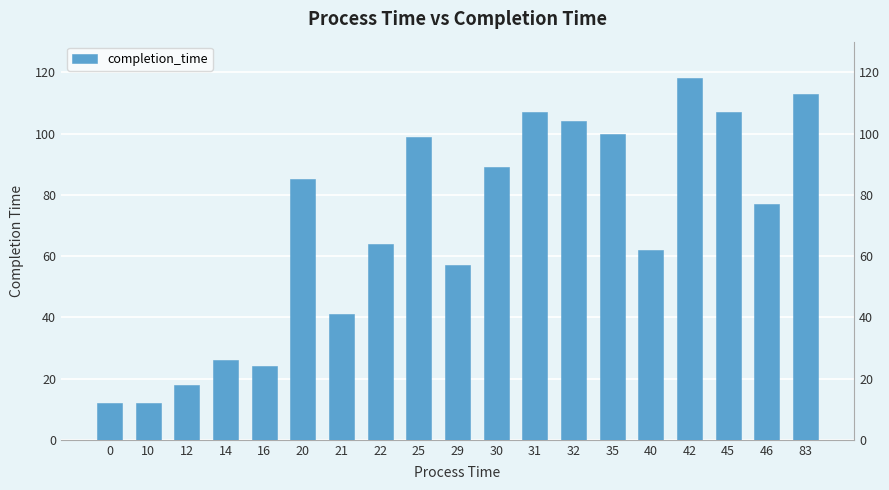

Is it true that the value at 31 is 165?

False